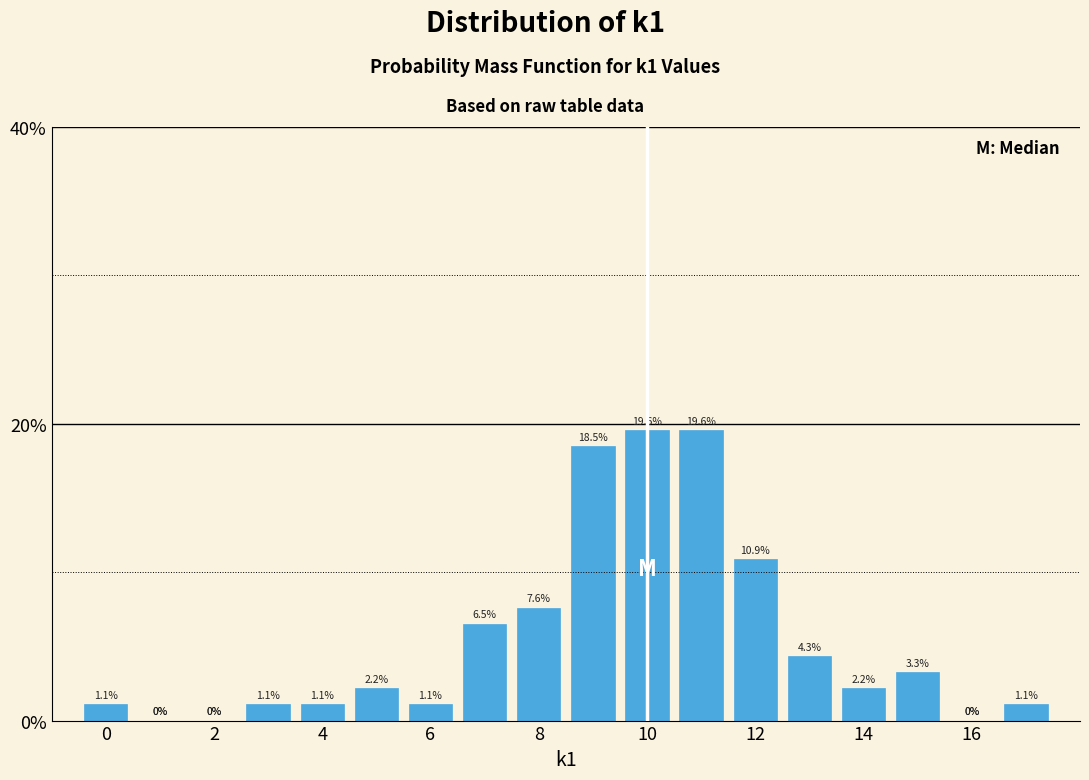

How tall is the bar that spans -0.5 to 0.5 on the x-axis? The bar edges are not printed on the chart, so give them approximately, as read against the axis.

1.1